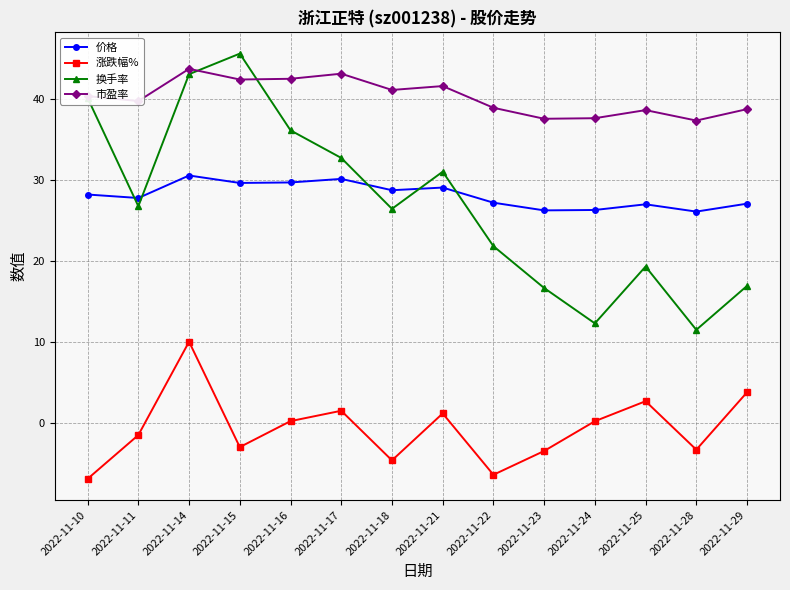

What is the value of the 换手率 point at the 3rd from the left?

43.1